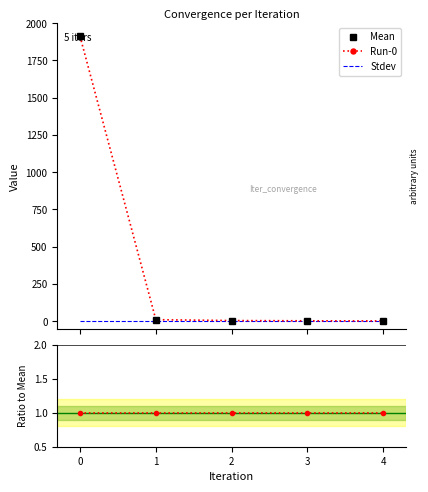

True or false: Run-0 and Stdev intersect in this chart.

False